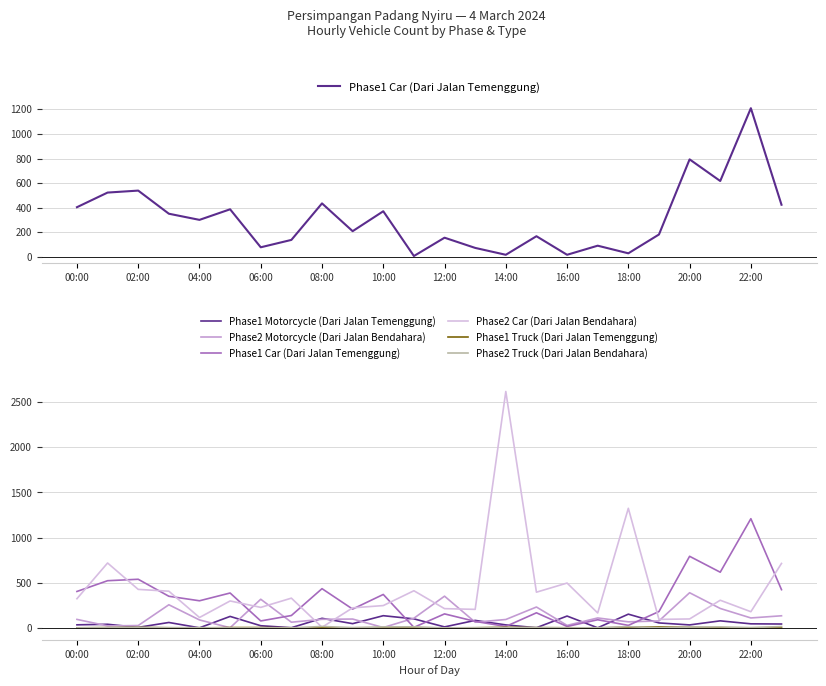

Rank the series by their maximum value, from lowest to highest.

Phase1 Truck (Dari Jalan Temenggung), Phase2 Truck (Dari Jalan Bendahara), Phase1 Motorcycle (Dari Jalan Temenggung), Phase2 Motorcycle (Dari Jalan Bendahara), Phase1 Car (Dari Jalan Temenggung), Phase2 Car (Dari Jalan Bendahara)